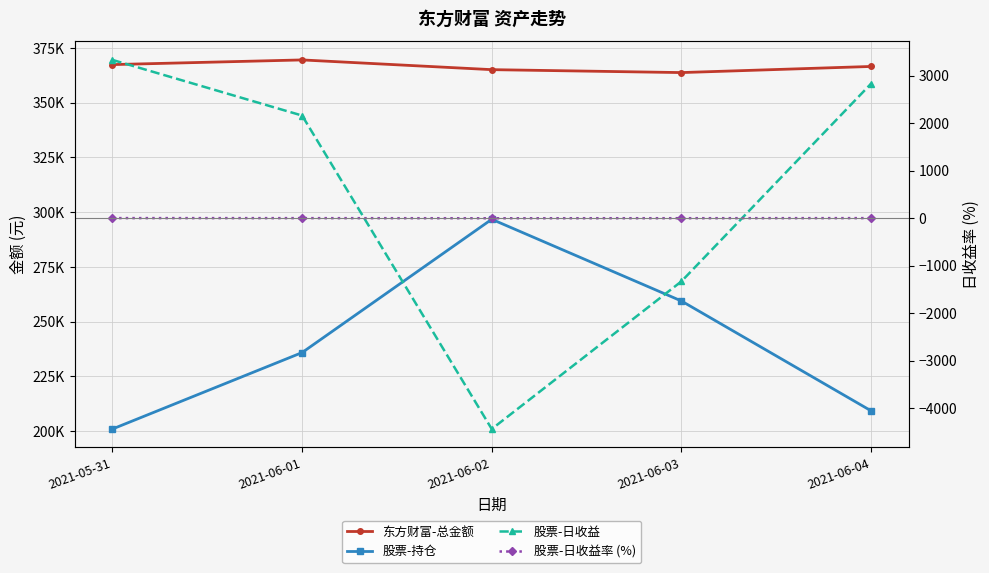

How many data points in 股票-日收益 are above 2159?

3